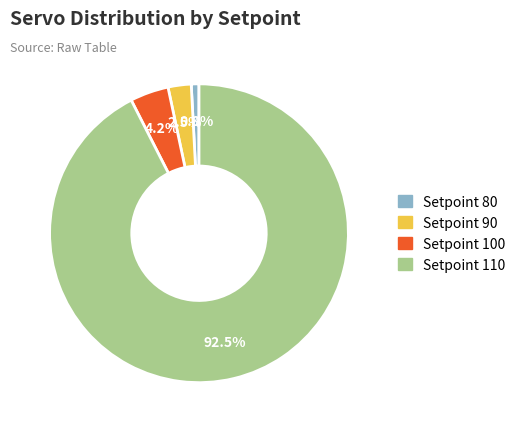

Is there any slice that represents more than half of the pie?

Yes